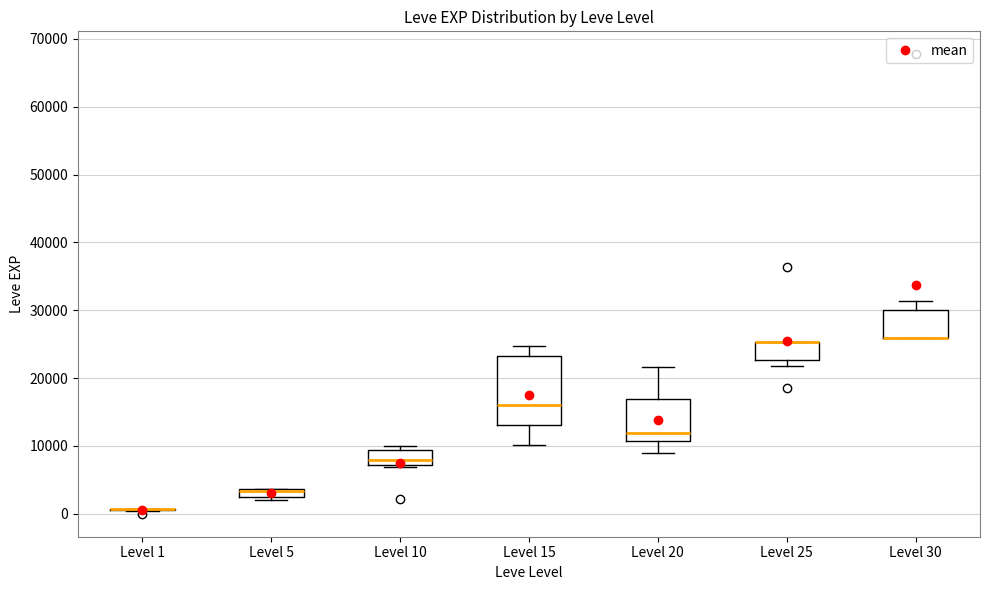

Where is the upper edge of the box for Level 30 on the y-axis? The values are not printed on the chart, so give them approximately, as read against the axis.

30000